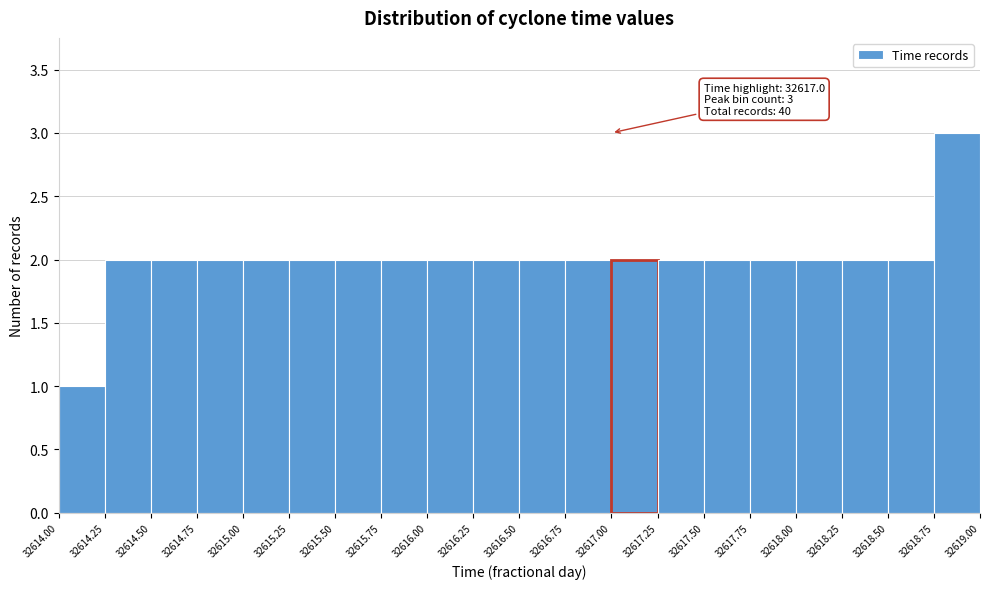

Which range on the x-axis has the tallest bar?

32618.75 to 32619.00